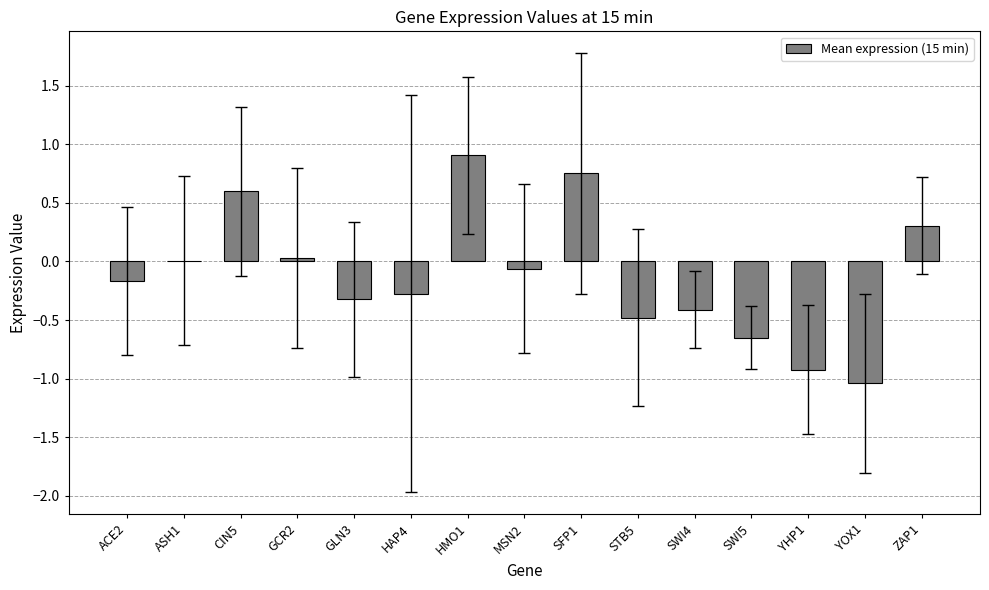

What is the maximum value shown in the chart?

0.9